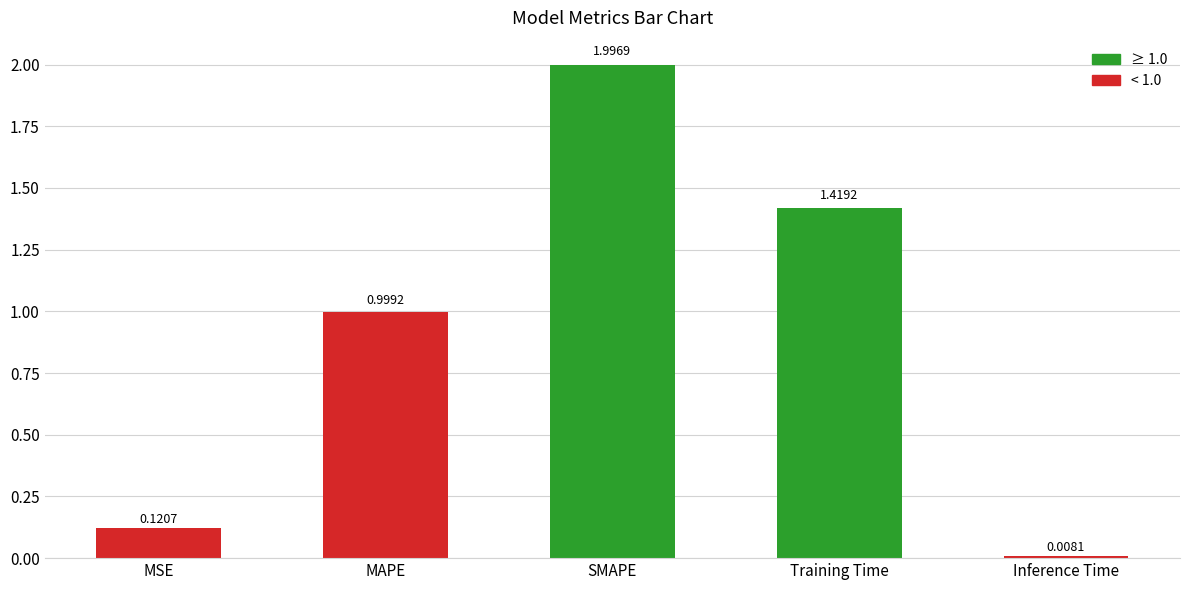

What is the greatest value displayed?

2.0